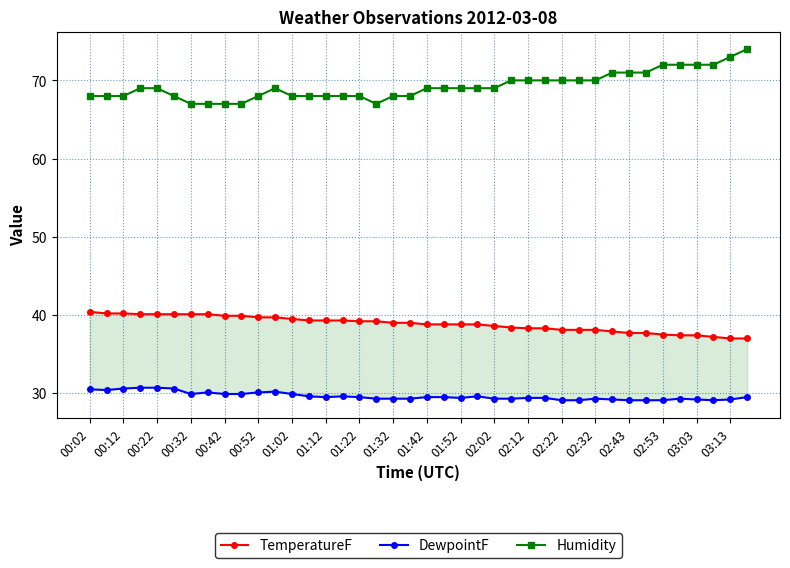

What is the lowest value of the Humidity series?

67